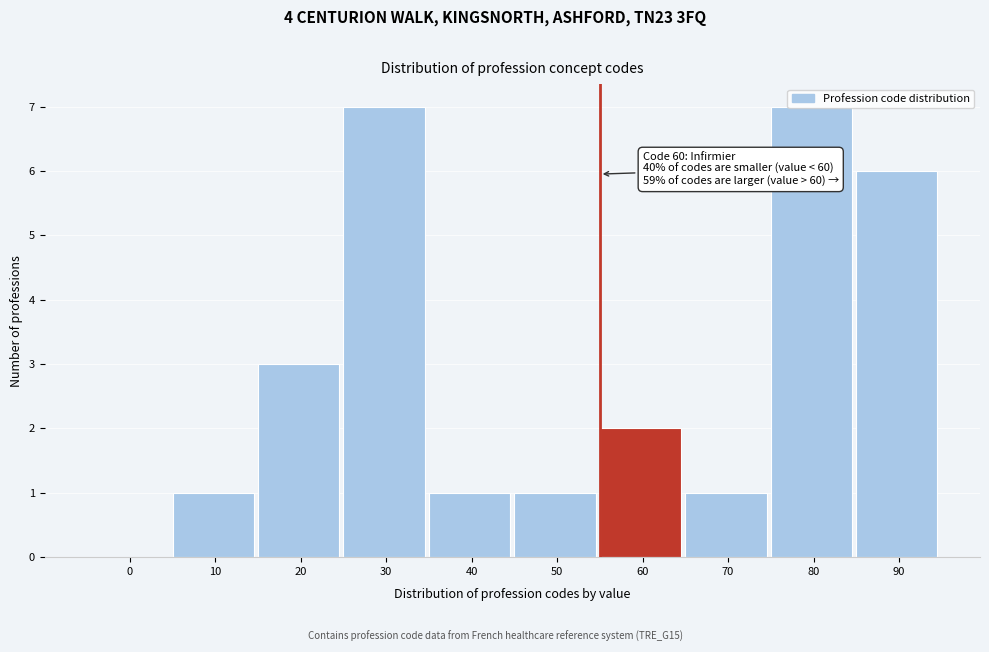

Is it true that the value at 50 is 0?

False